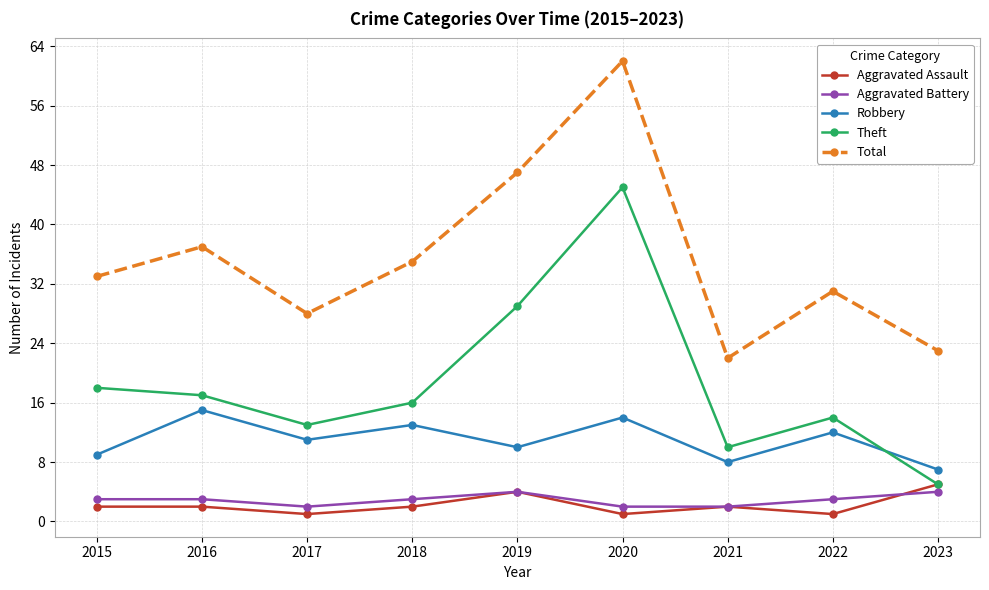

Does the chart display data point markers on the line(s)?

Yes